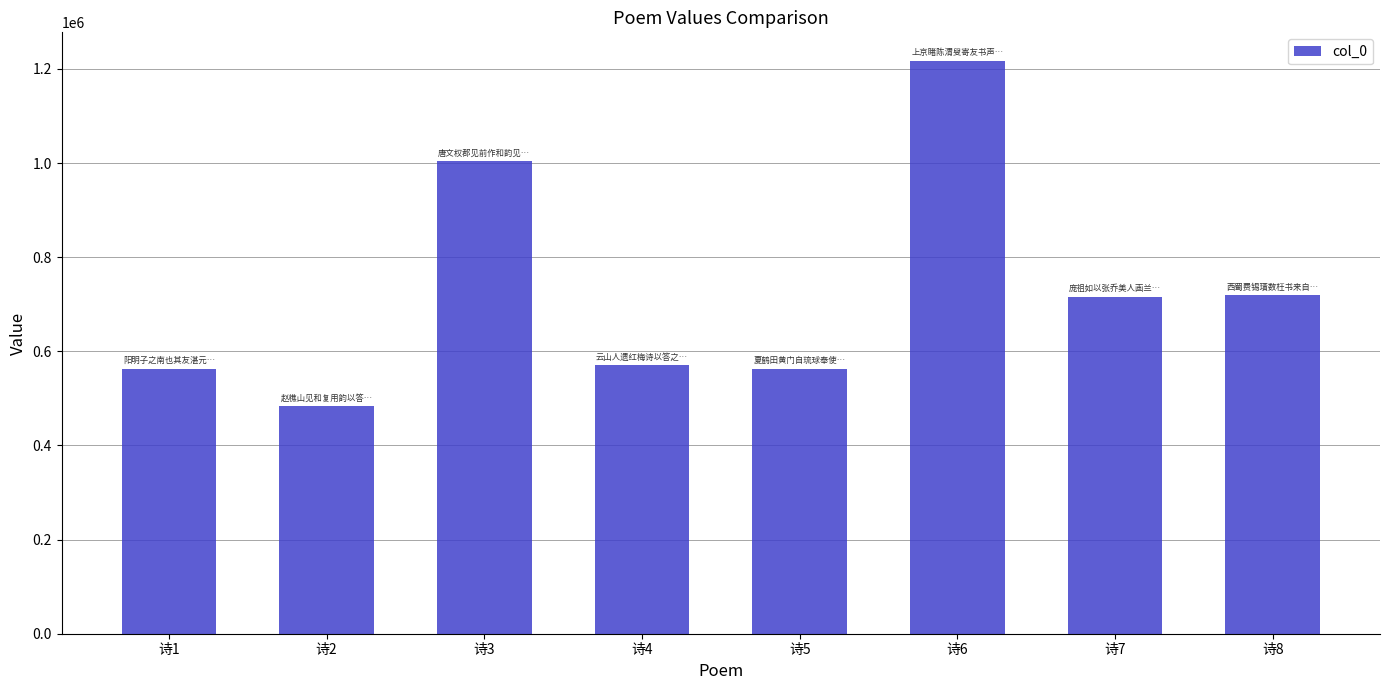

What is the difference between the second highest and minimum values?

520175